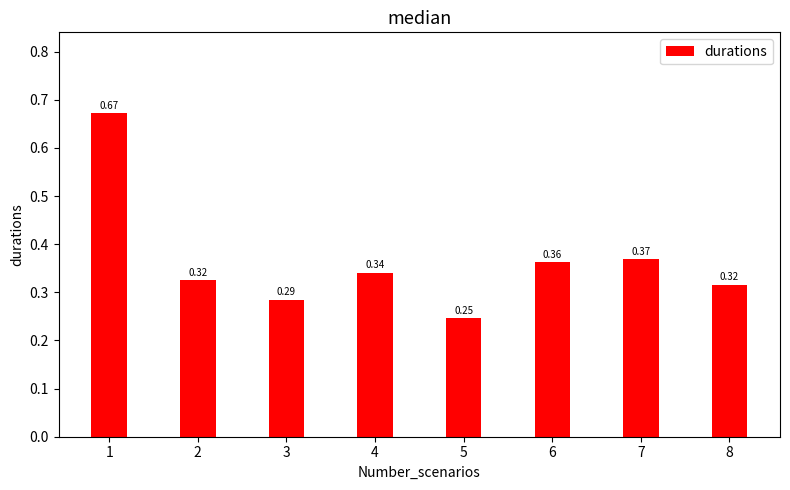

Where is the data nearest to the value 0?

5